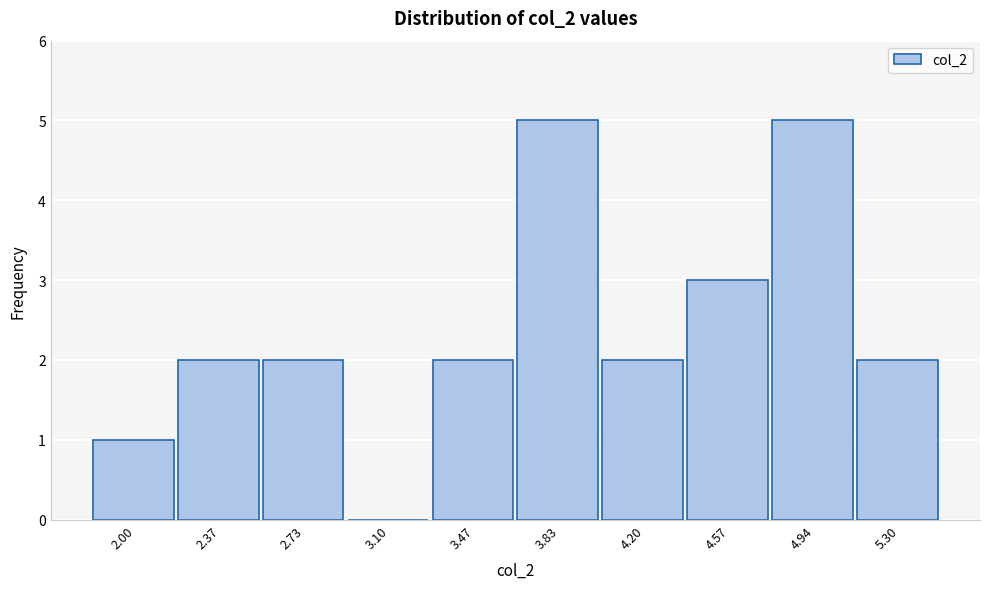

Reading right to left, what are all the values shown in this chart?

5.30=2	4.94=5	4.57=3	4.20=2	3.83=5	3.47=2	3.10=0	2.73=2	2.37=2	2.00=1